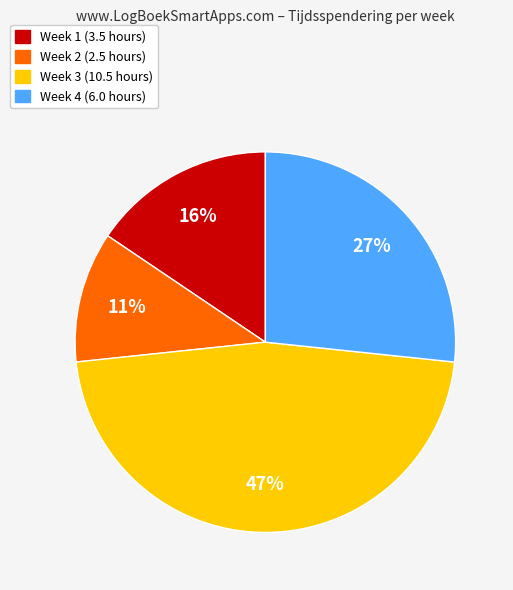

Is there a majority slice in this chart?

No